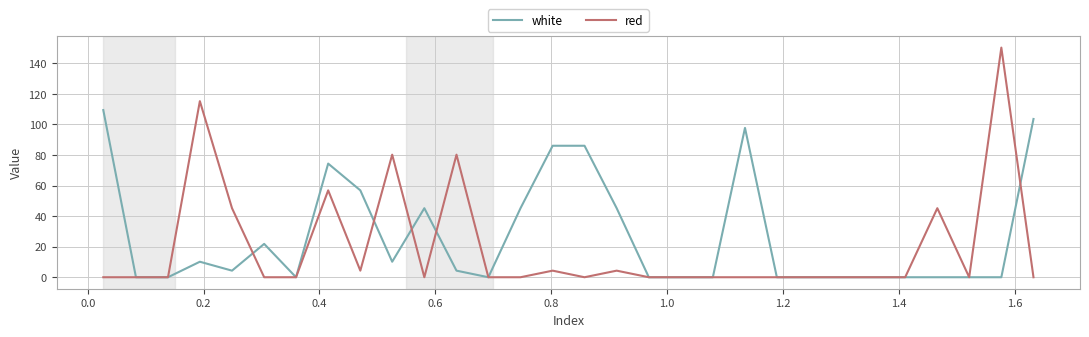

What is the sum of all white values?

800.0